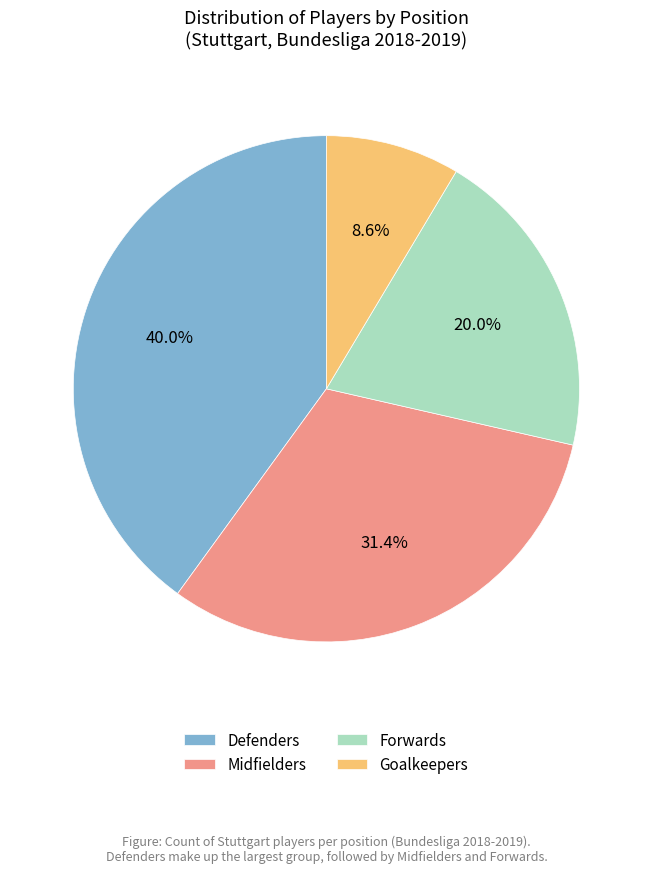

What portion of the pie excludes Defenders?

60.0%